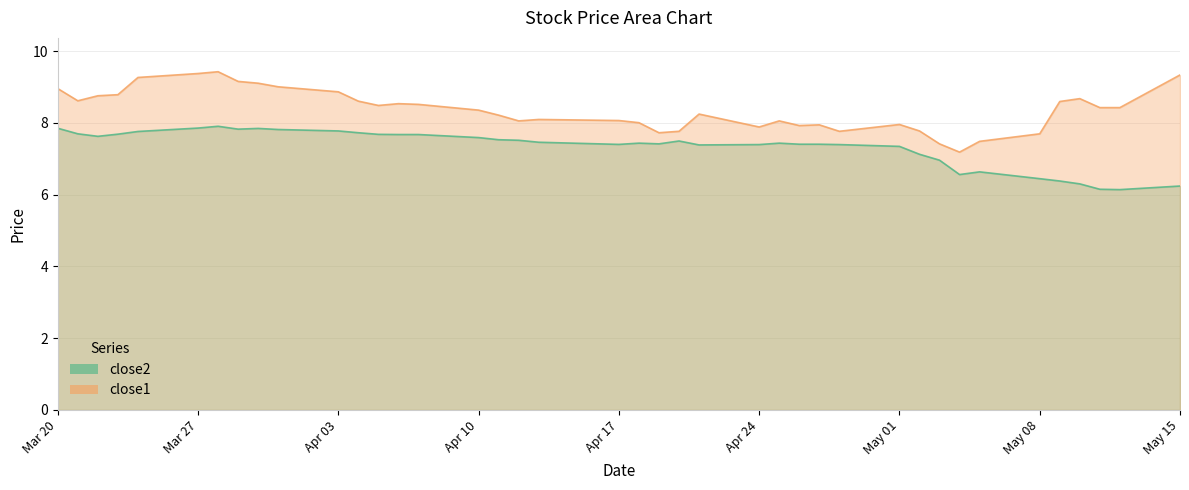

What is the minimum value for close1?

7.2